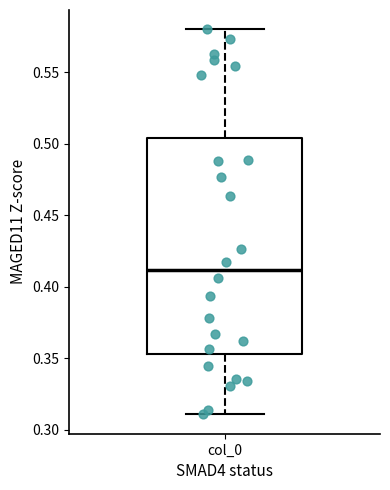

Read this box plot against the y-axis: the position of the median line, the range covered by the box, and the ends of both whiskers. The values are not printed on the chart, so give them approximately, as read against the axis.

median 0.410, box 0.355 to 0.505, whiskers 0.310 to 0.580